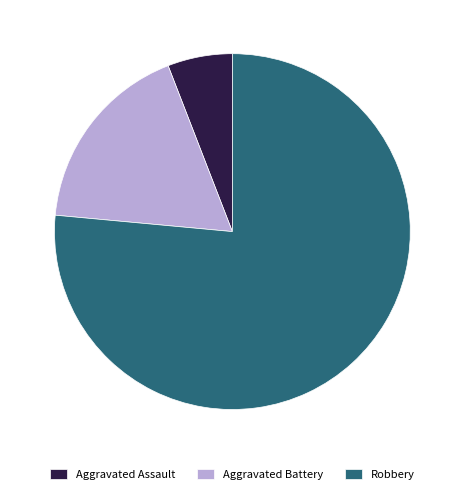

How many segments does this pie chart have?

3